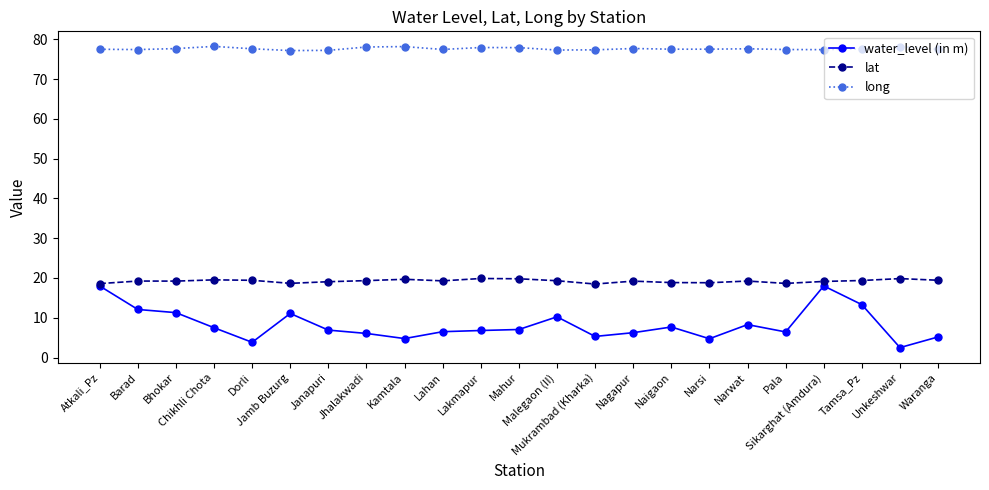

The value of long at Bhokar is 77.7. True or false?

True